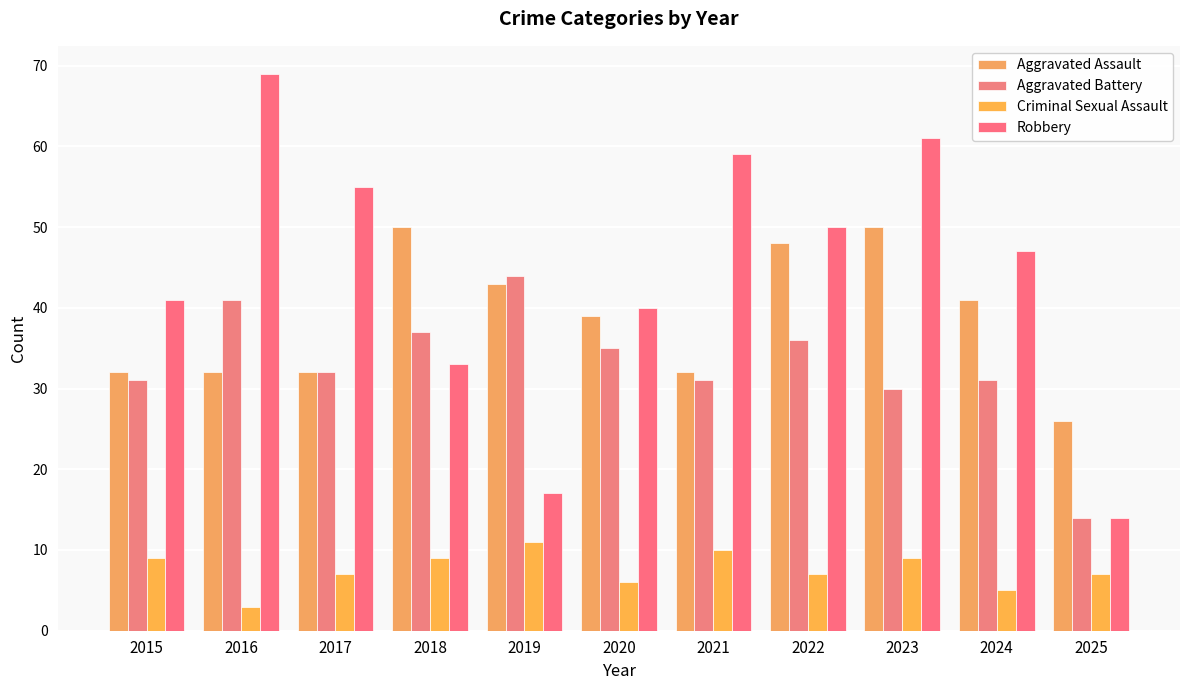

Which series has the widest spread of values?

Robbery